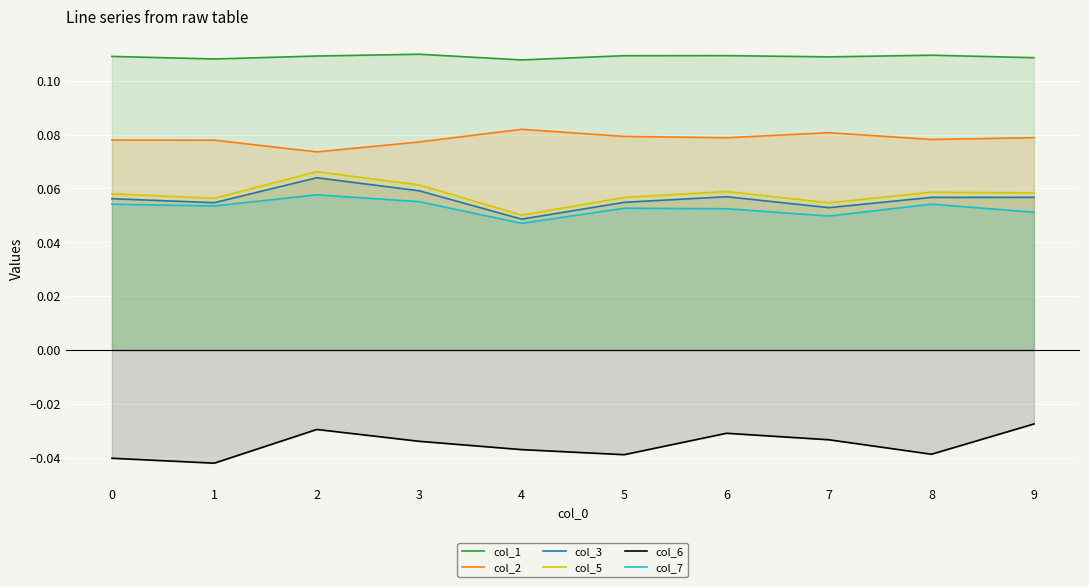

The col_5 series shows 0.1 at 1. True or false?

True